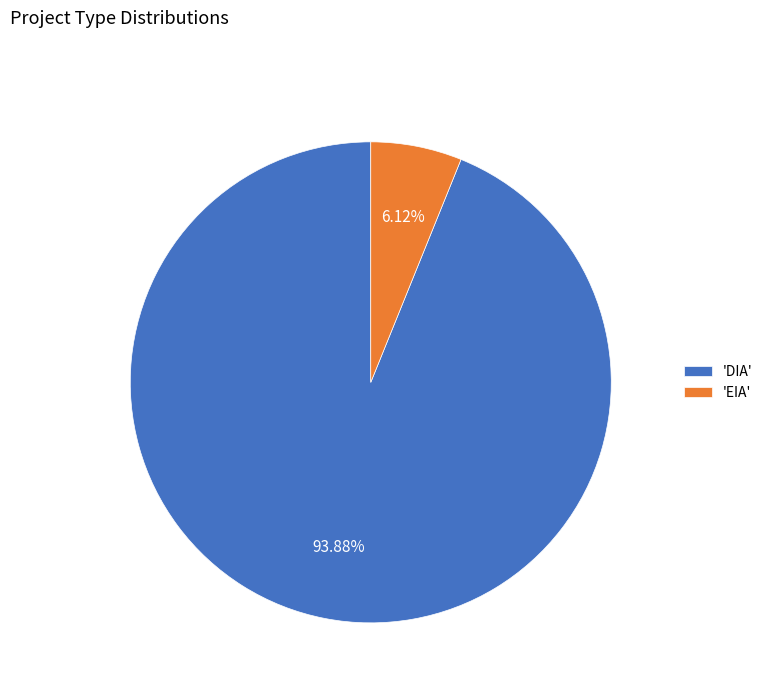

Is the sum of 'EIA' and 'DIA' greater than half?

Yes